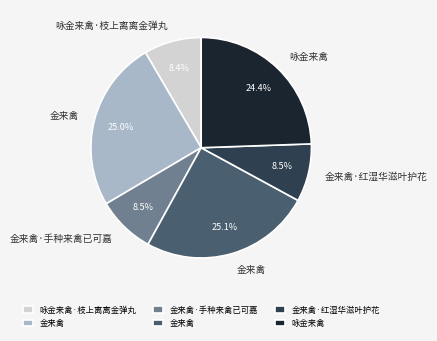

Does any single category account for the majority?

No